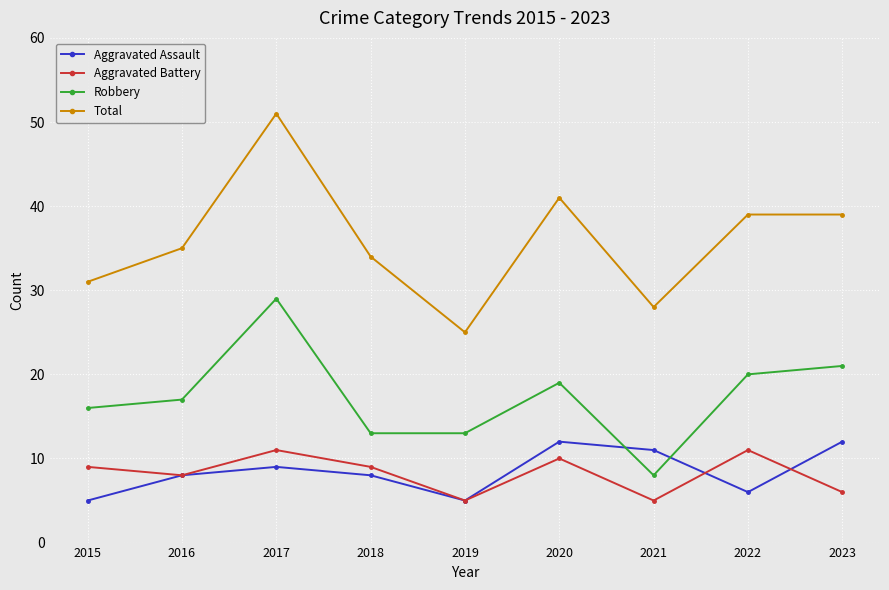

Which series changed the most between 2018 and 2020?

Total